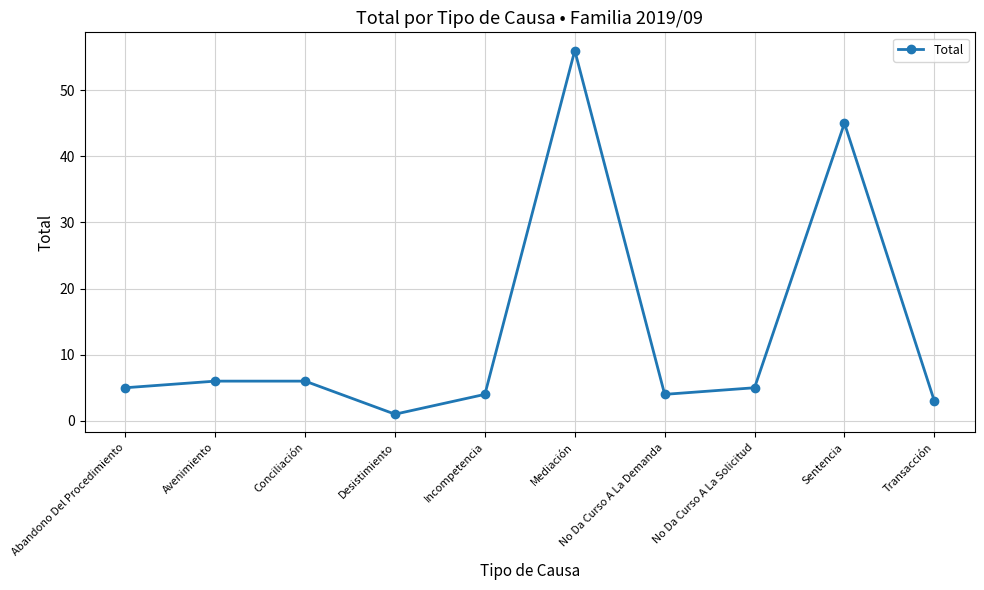

What is the sum of all values?

135